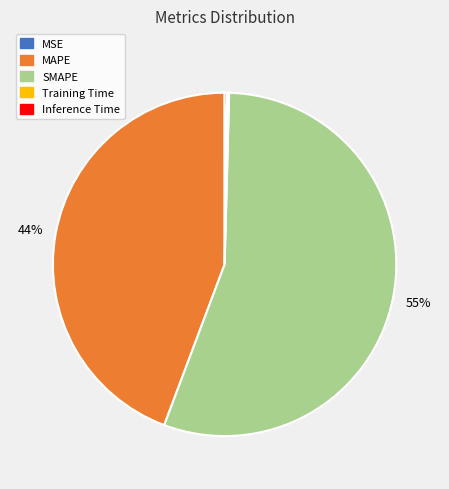

Which slice represents more than half of the pie?

SMAPE